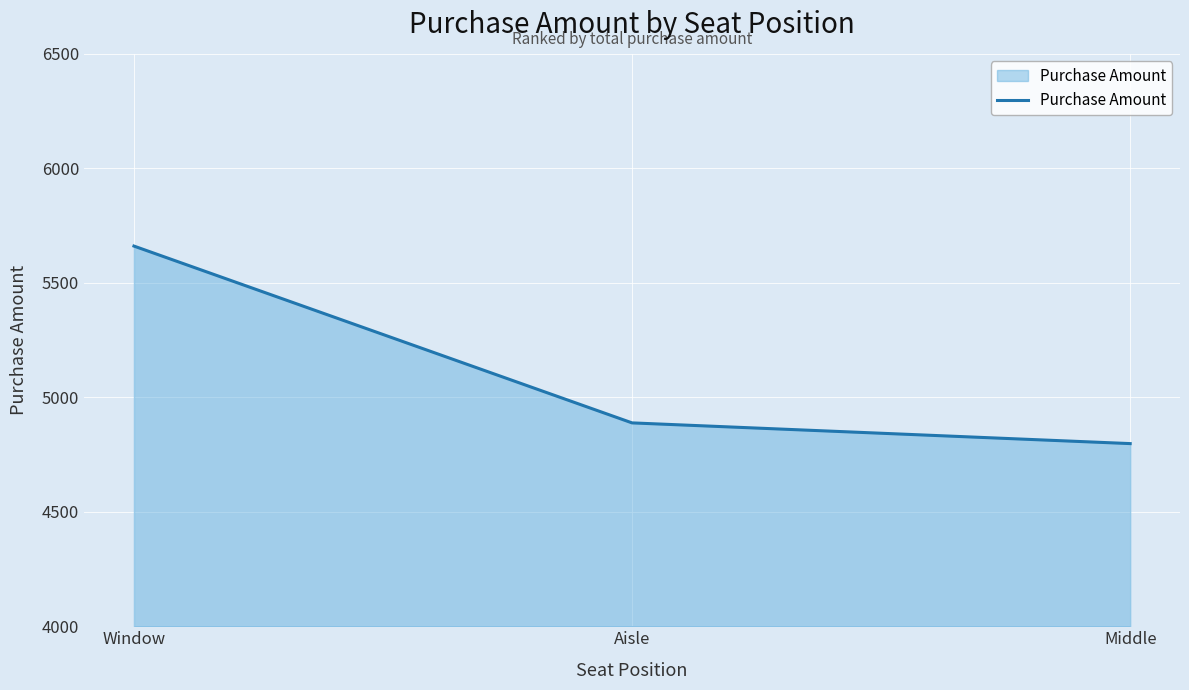

Where does the data first go above 4888?

Window